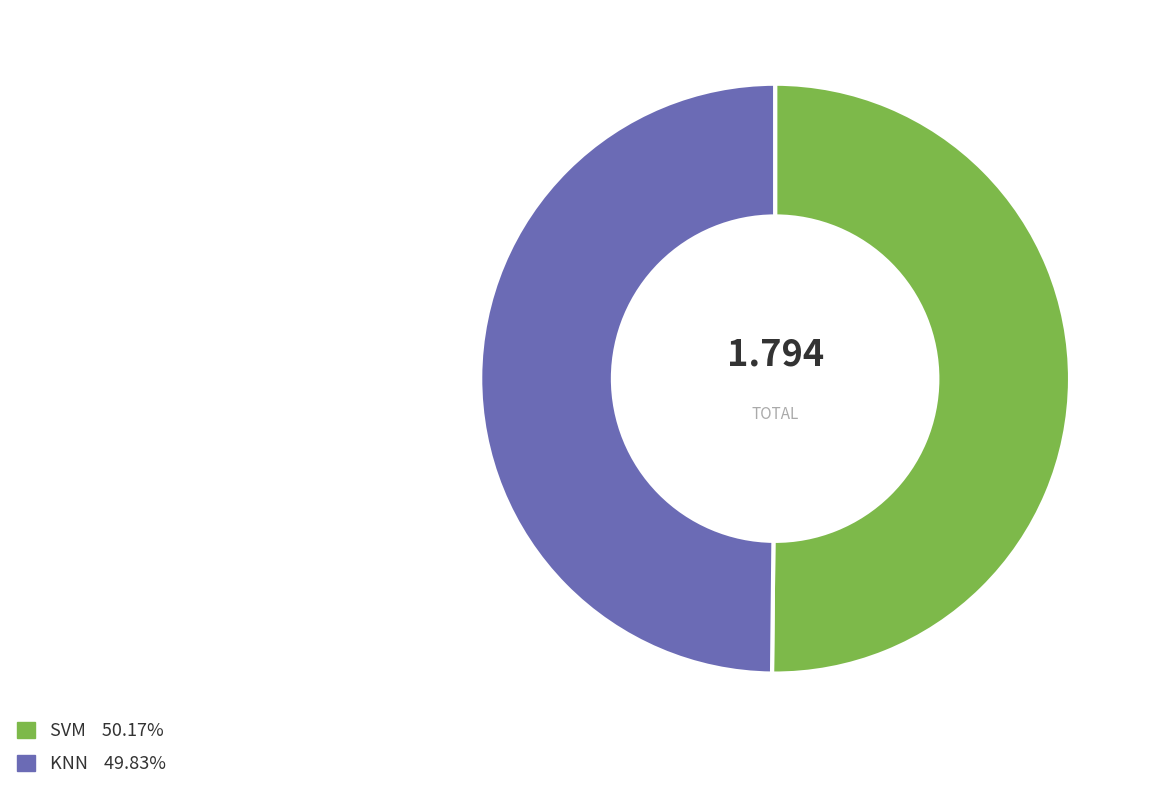

Do KNN and SVM together represent more than half of the pie?

Yes